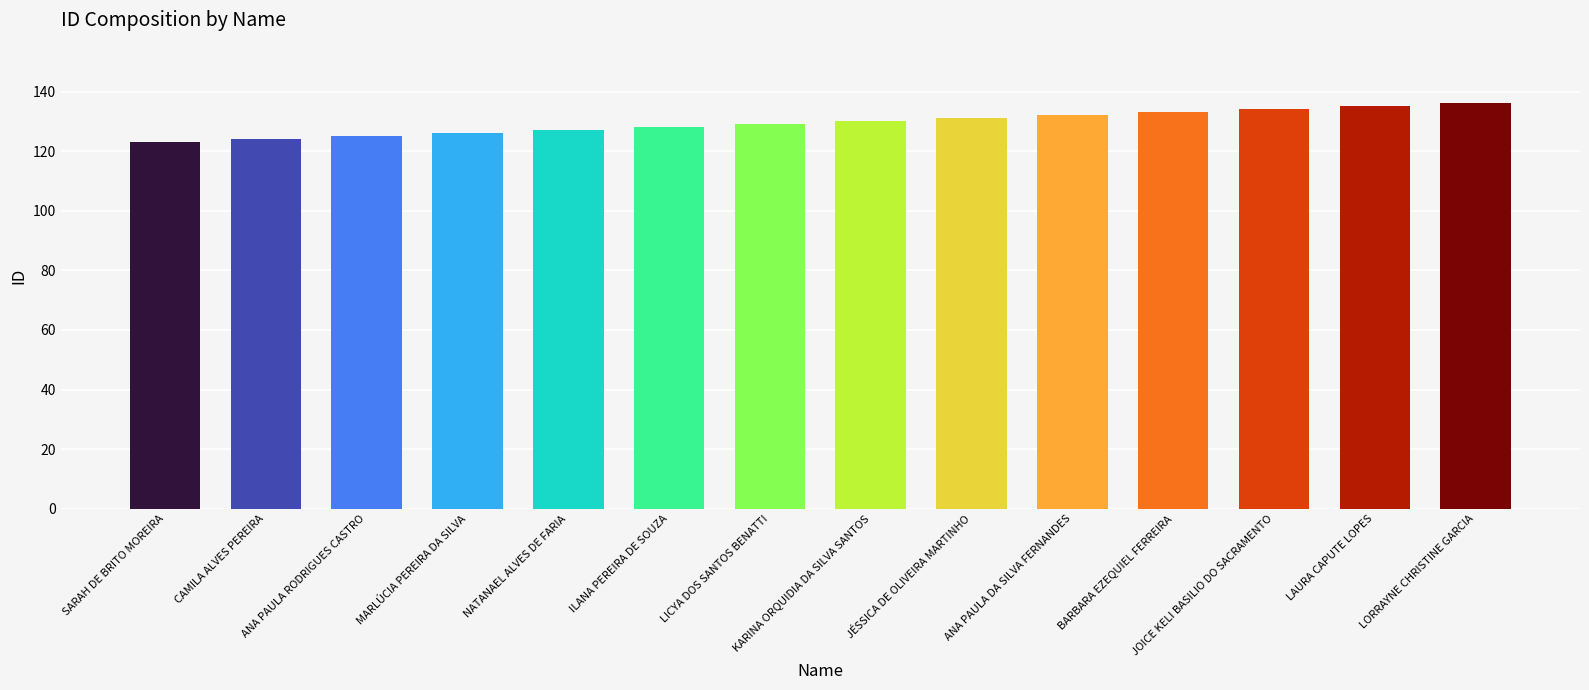

What is the greatest value displayed?

136